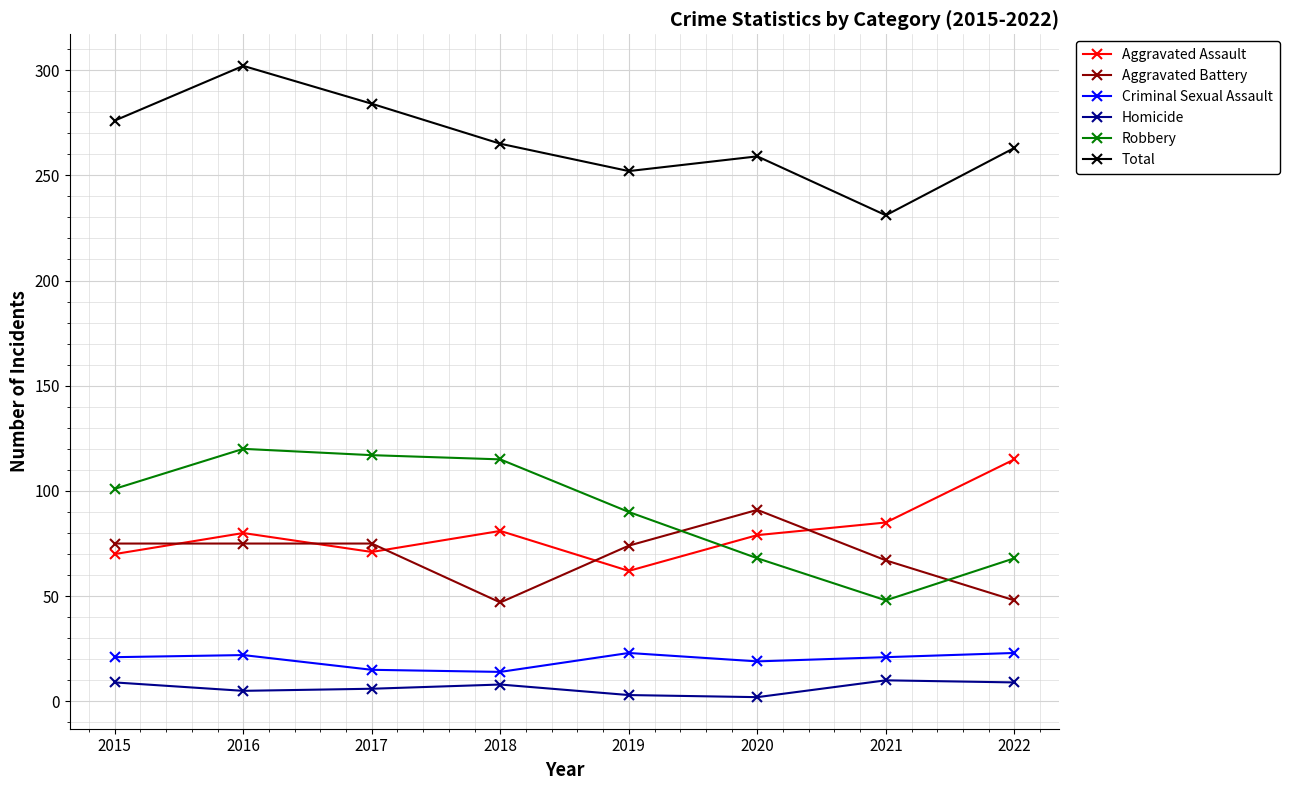

Is the value of Aggravated Battery at 2022 greater than the value of Criminal Sexual Assault at 2017?

Yes